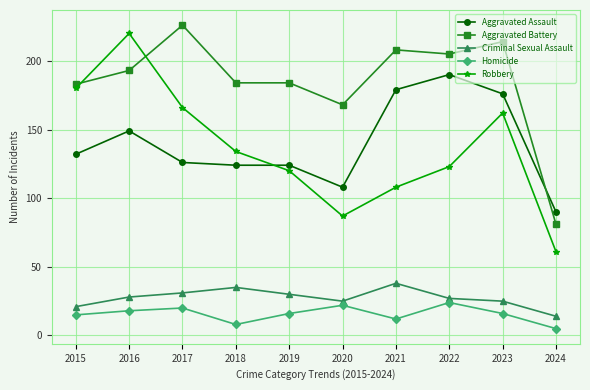

Reading left to right, transcribe all the data shown in this chart.

Aggravated Assault: 132	149	126	124	124	108	179	190	176	90
Aggravated Battery: 183	193	226	184	184	168	208	205	214	81
Criminal Sexual Assault: 21	28	31	35	30	25	38	27	25	14
Homicide: 15	18	20	8	16	22	12	24	16	5
Robbery: 180	220	166	134	120	87	108	123	162	61